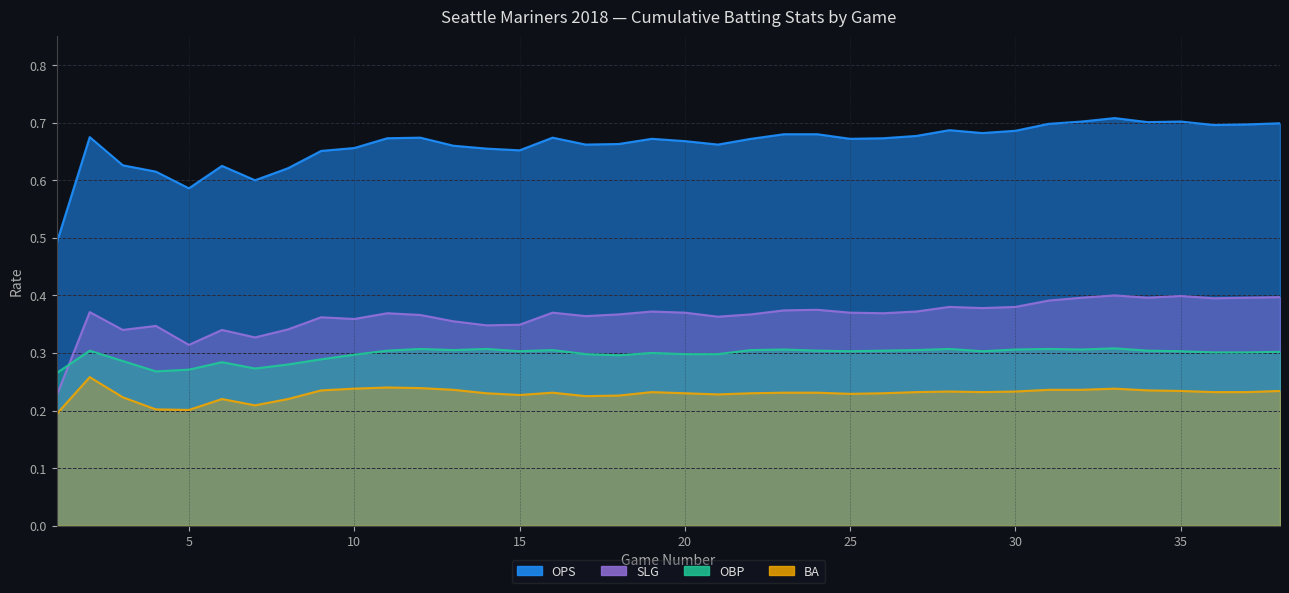

What is the value of the BA point at the 19th from the left?

0.2